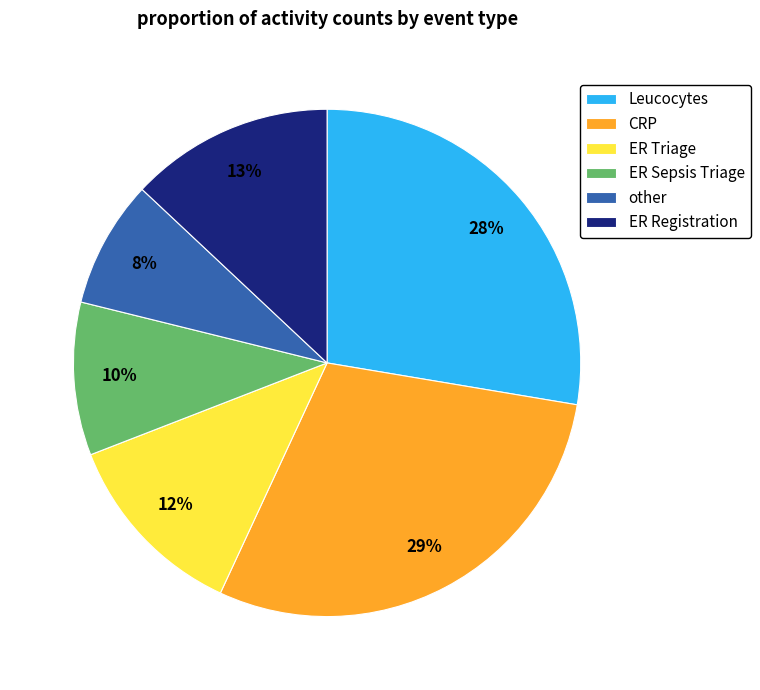

Is there a majority slice in this chart?

No